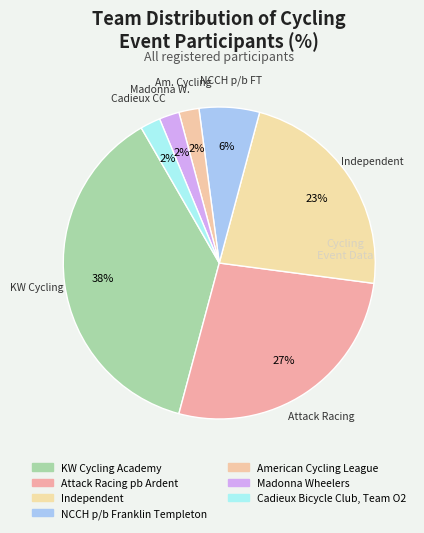

What percentage do Madonna Wheelers and KW Cycling Academy together represent?

39.6%